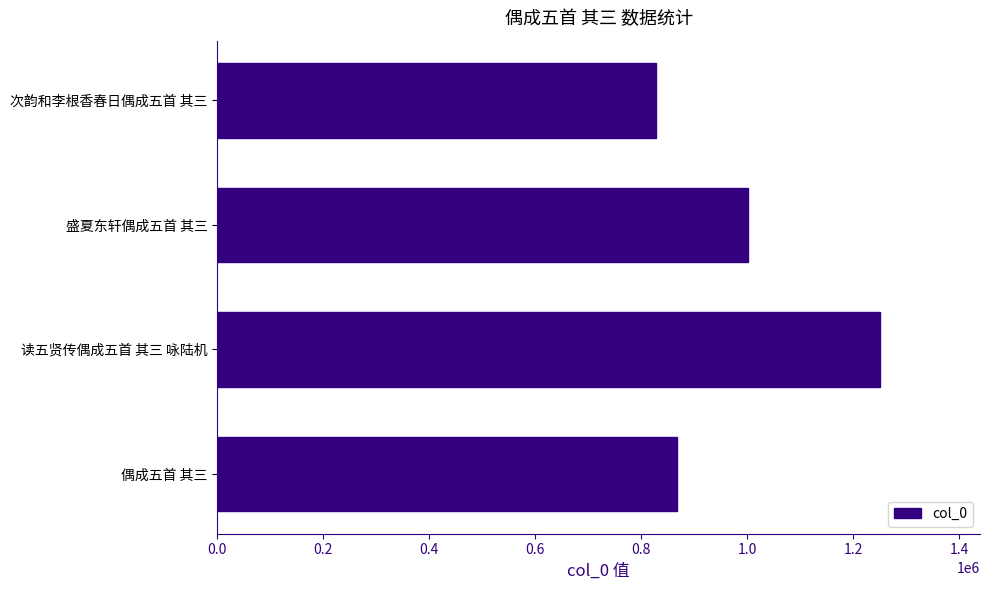

True or false: the data shows 1251066 at 读五贤传偶成五首 其三 咏陆机.

True